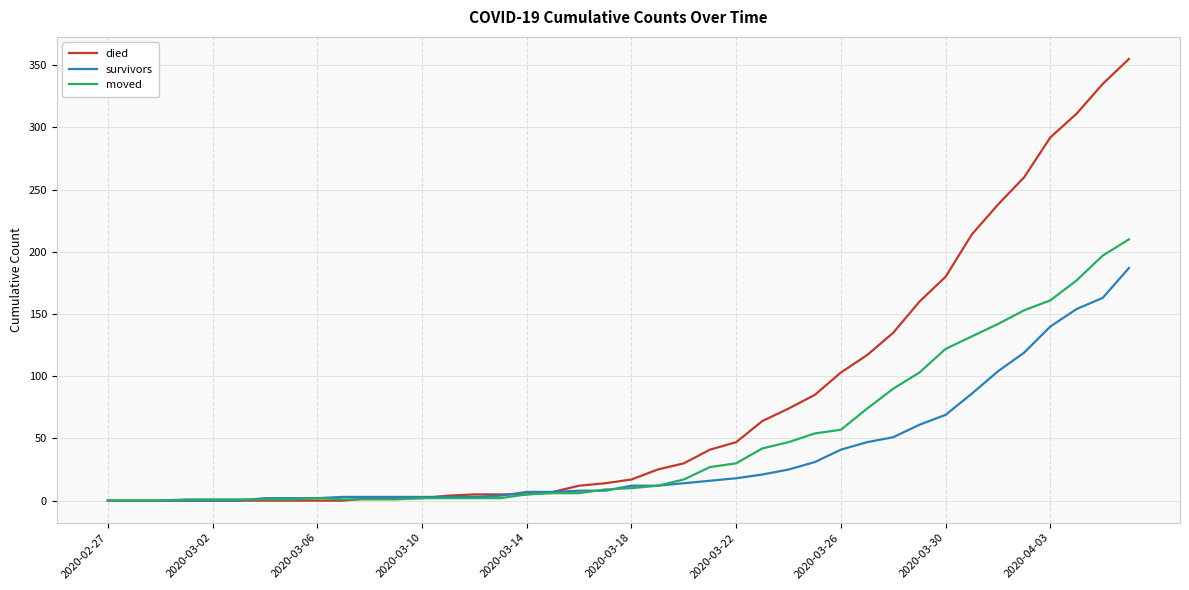

Which series has the widest spread of values?

died